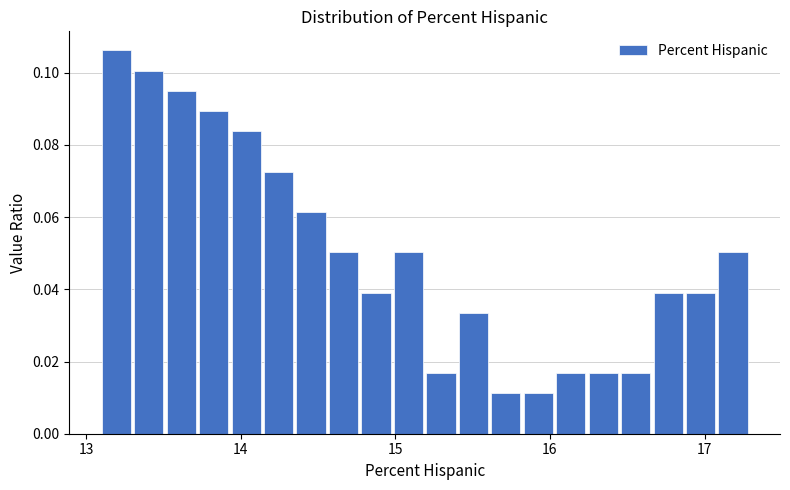

Around what value on the x-axis is the tallest bar? Give the approximate position of its centre, as read against the axis.

13.2